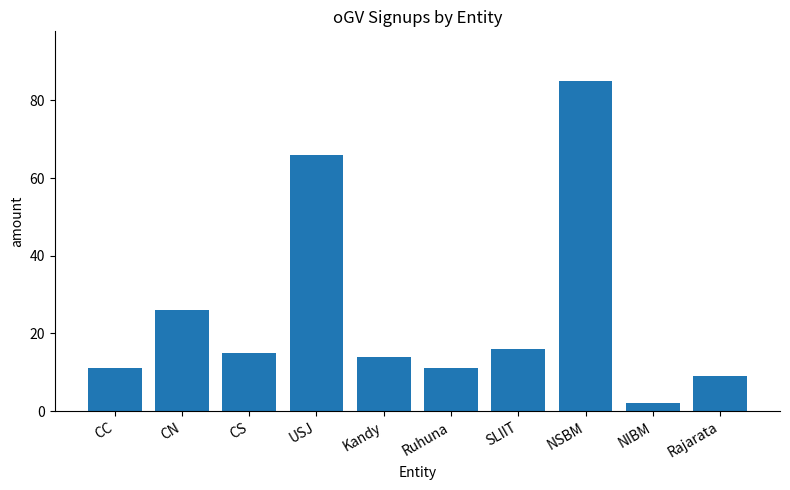

Which label corresponds to the smallest value in the chart?

NIBM